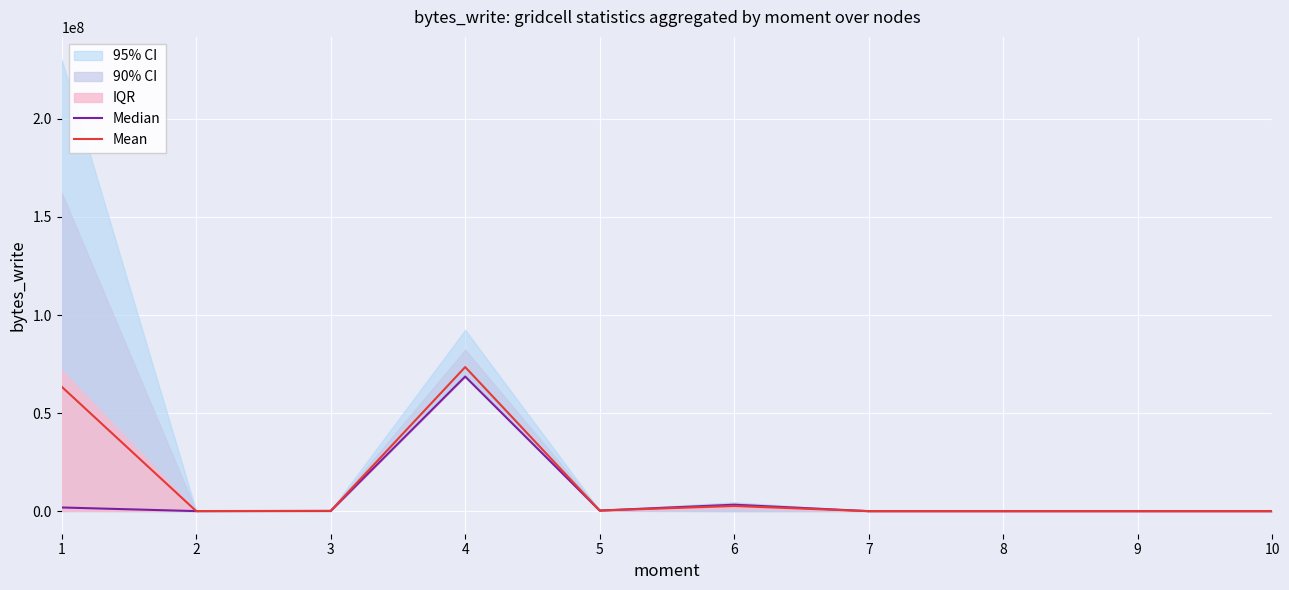

The Mean series shows 297837.7 at 5. True or false?

True